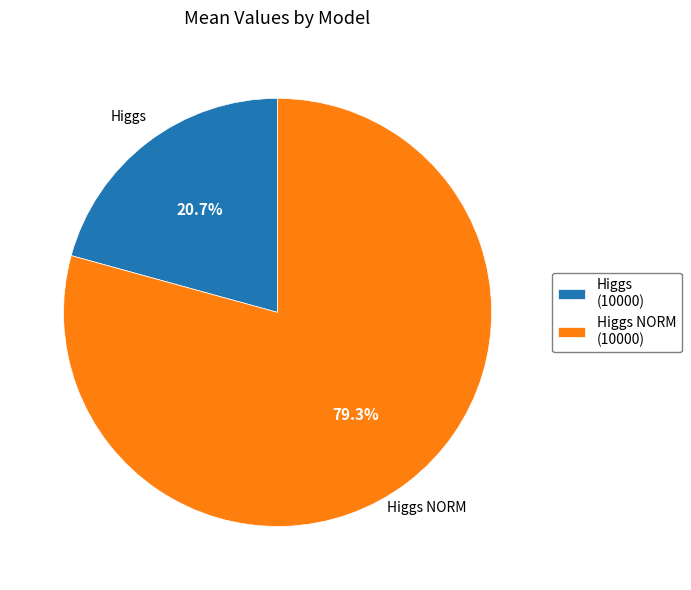

Which slice is the largest?

Higgs NORM (10000)